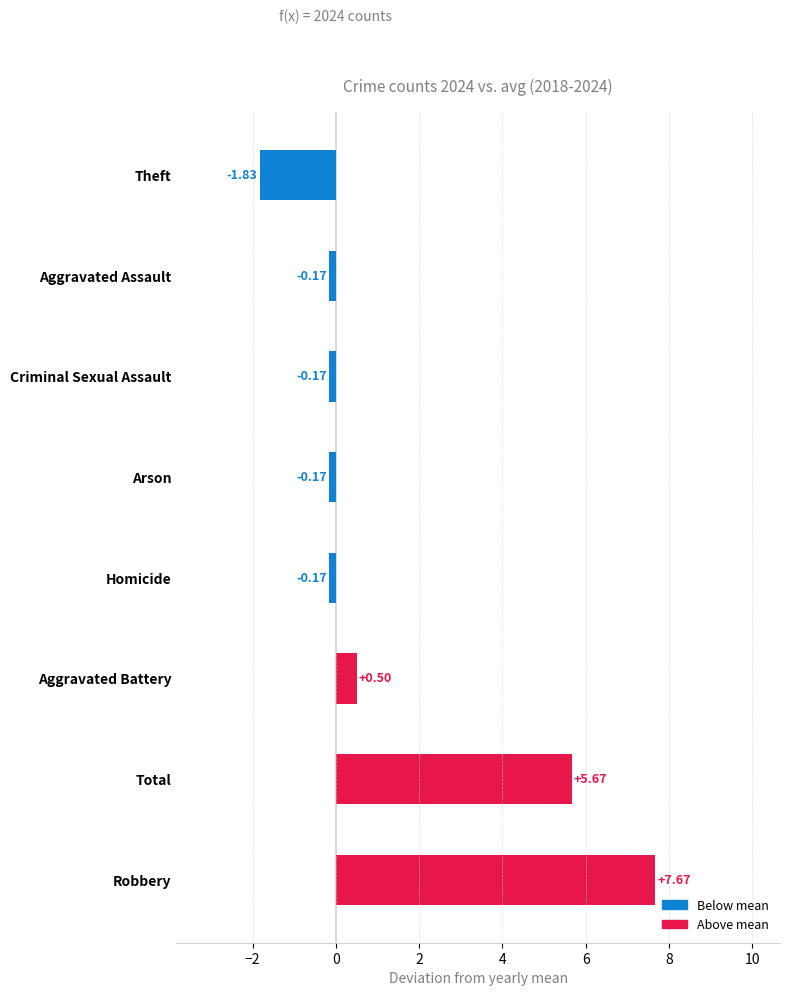

At which category does the chart reach its peak across all series?

Robbery